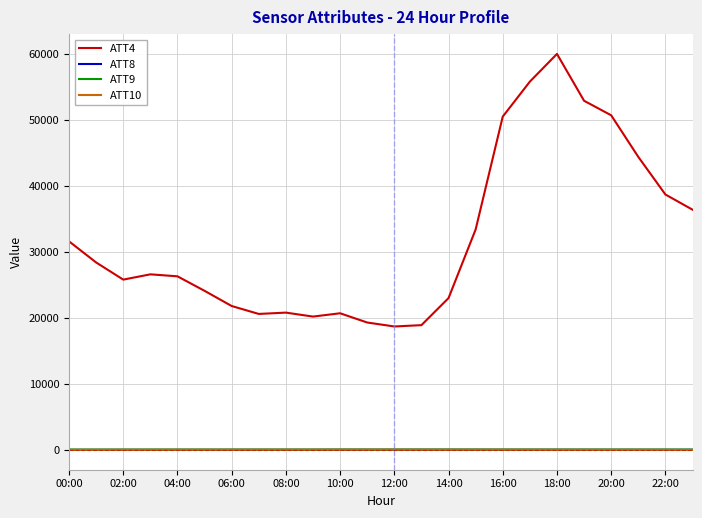

True or false: ATT4 and ATT9 cross at least once.

False